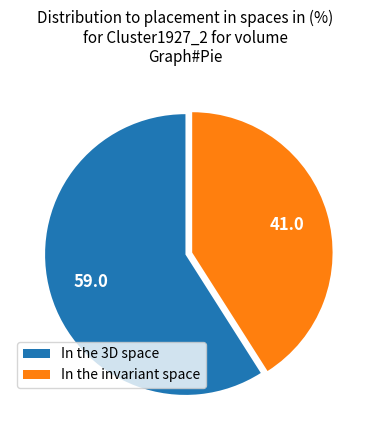

How many segments does this pie chart have?

2